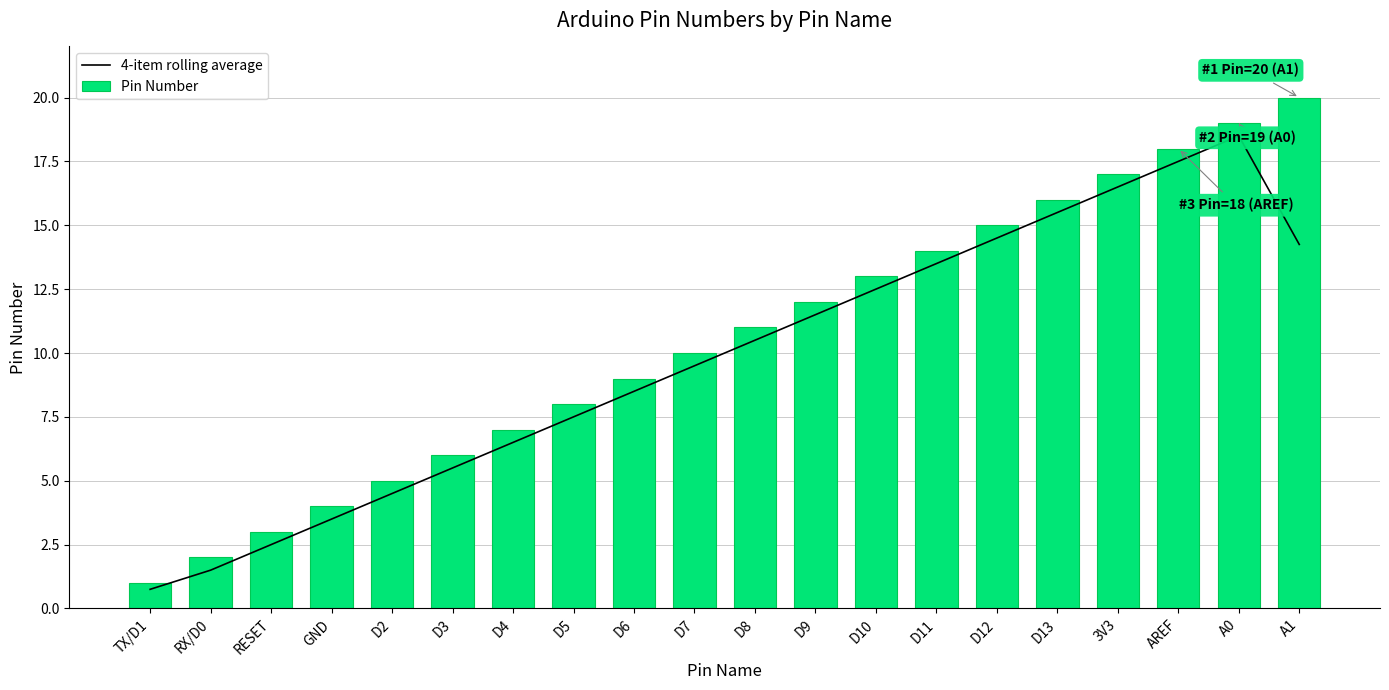

How many groups of bars are there?

20